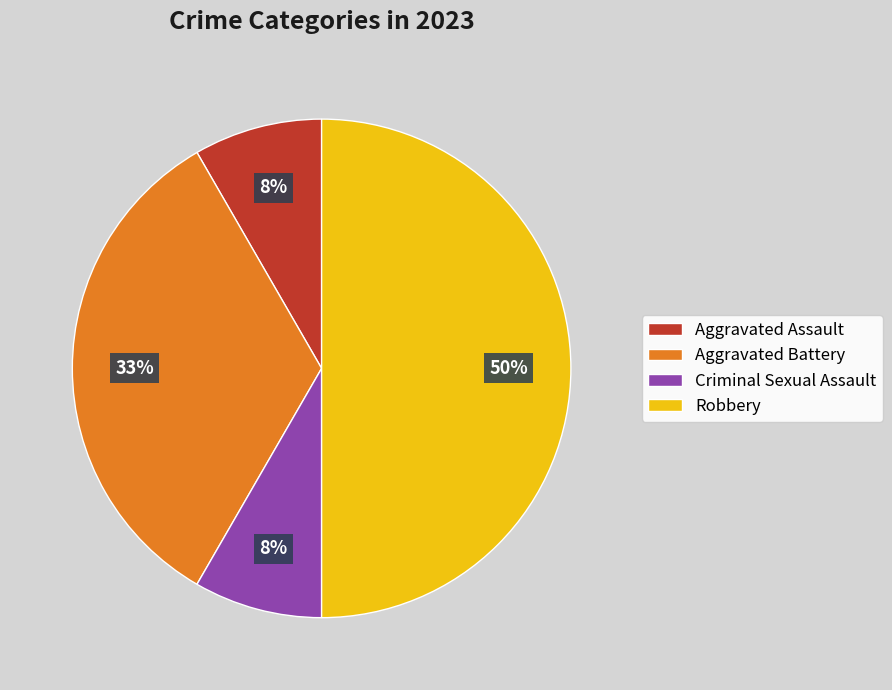

How many slices are in this pie chart?

4